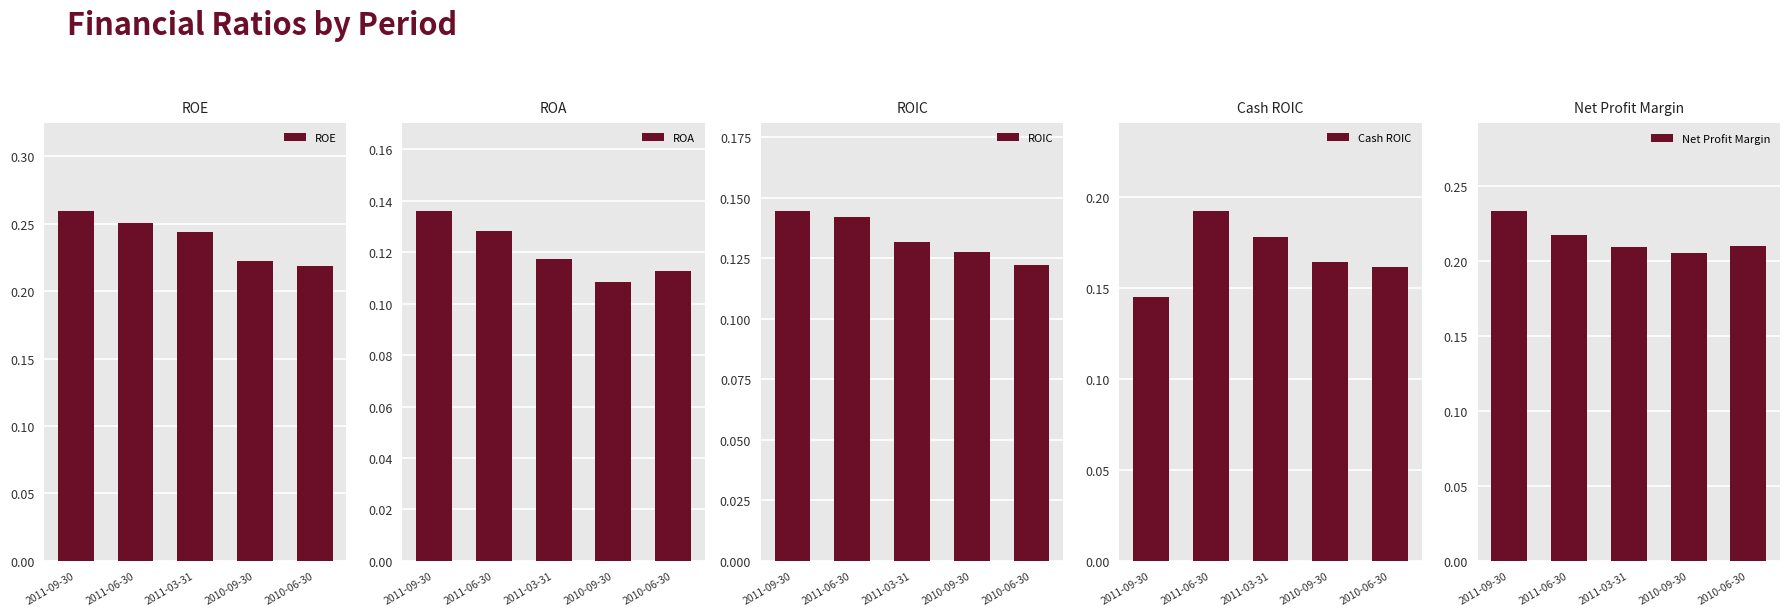

Rank the series at 2010-09-30 from lowest to highest value.

ROA, ROIC, Cash ROIC, Net Profit Margin, ROE